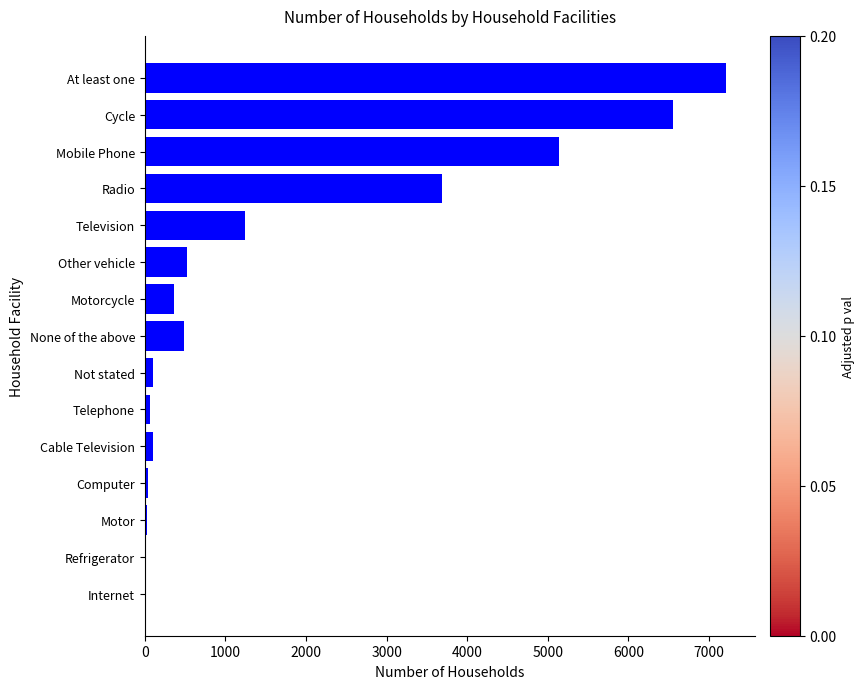

Which category has the highest value across all series?

At least one